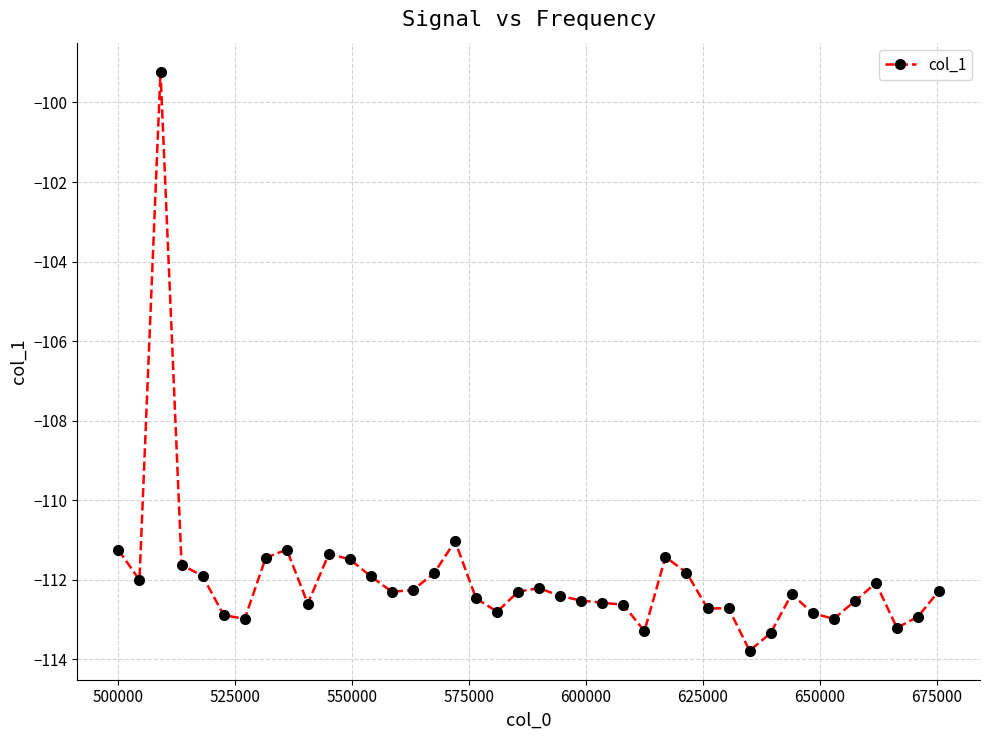

What is the difference between the second highest and second lowest values?

2.3